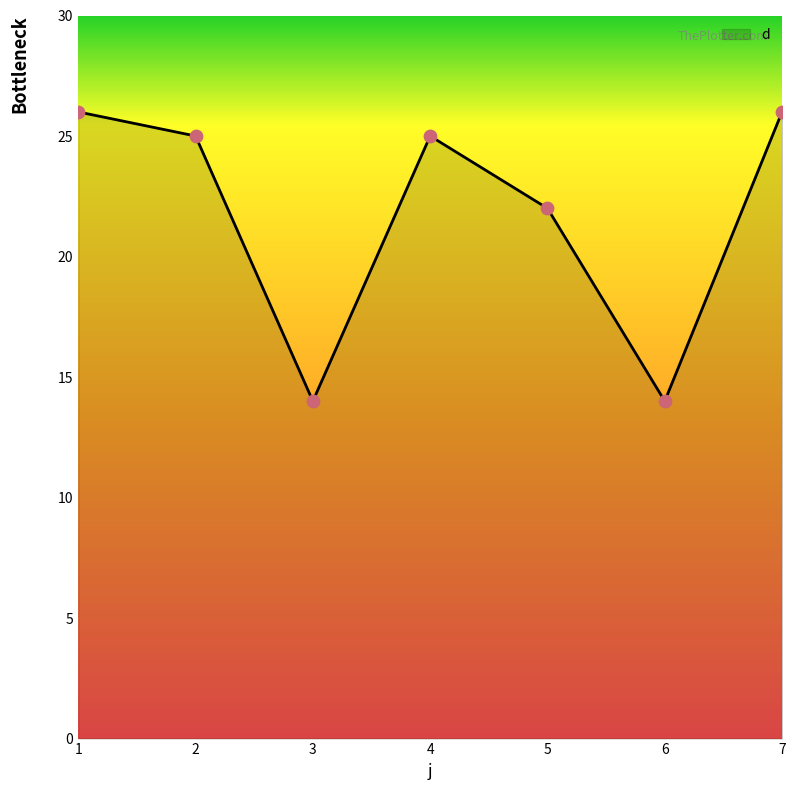

What is the change in value from 3 to 4?

+11